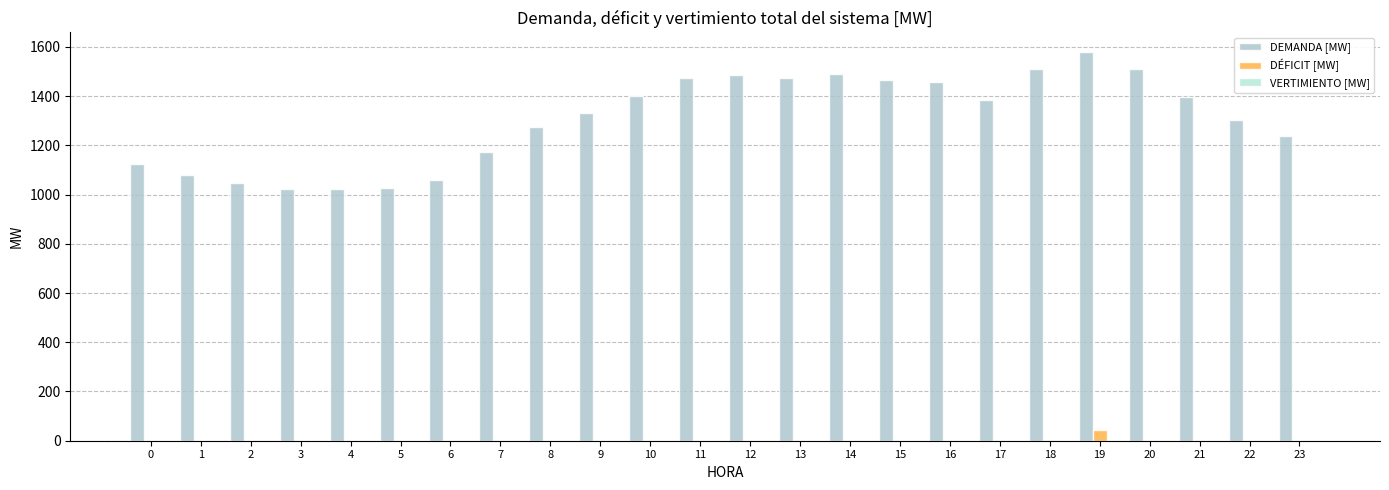

How many values in the DÉFICIT [MW] series exceed 0?

3